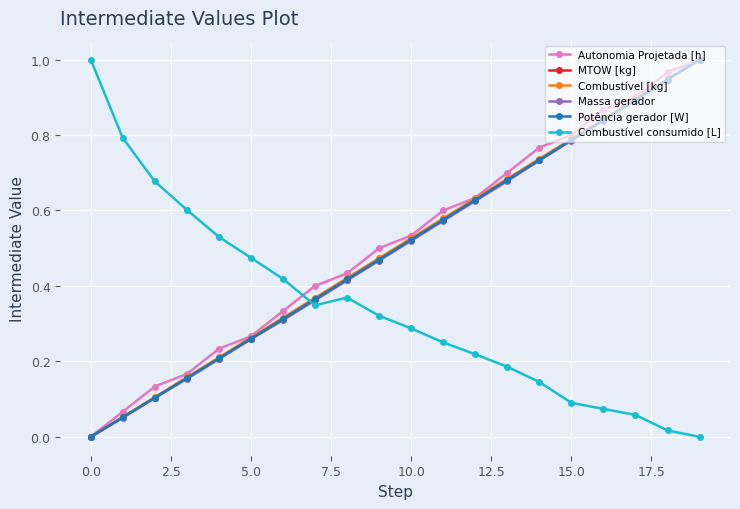

True or false: Autonomia Projetada [h] has more than 2 points higher than both neighbors.

False